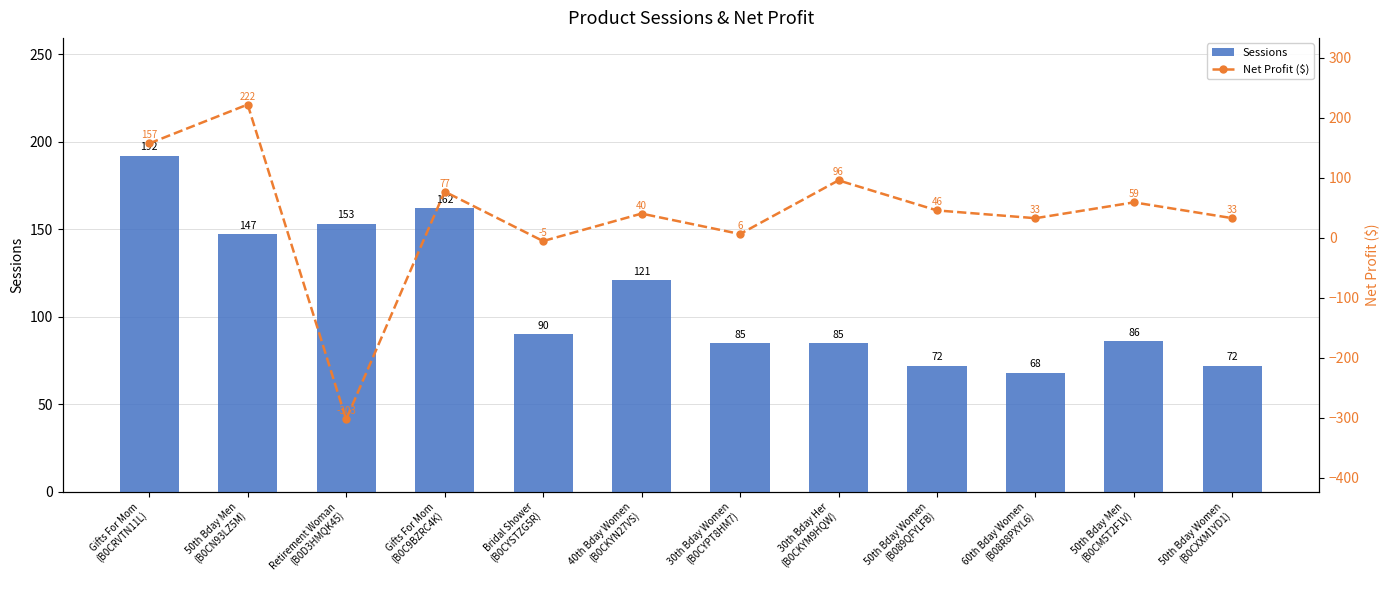

True or false: Net Profit ($) has a value of 59.2 at 50th Bday Men
(B0CM5T2F1V).

True